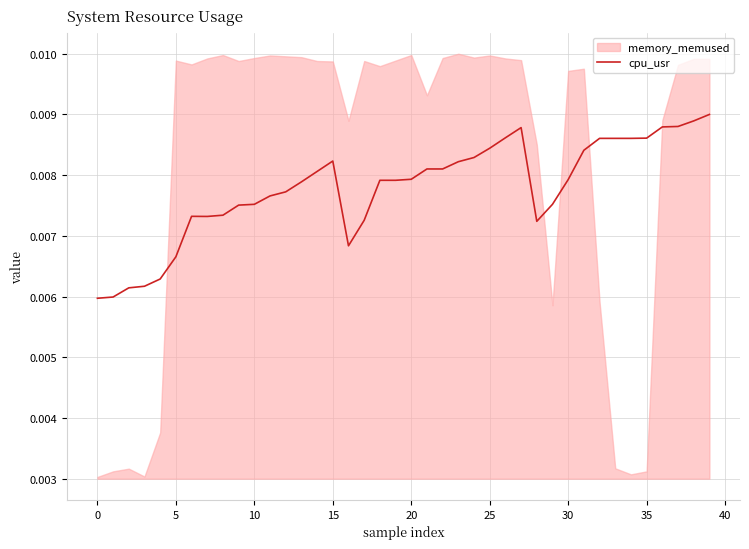

True or false: the data shows 0.0 at 31.

True